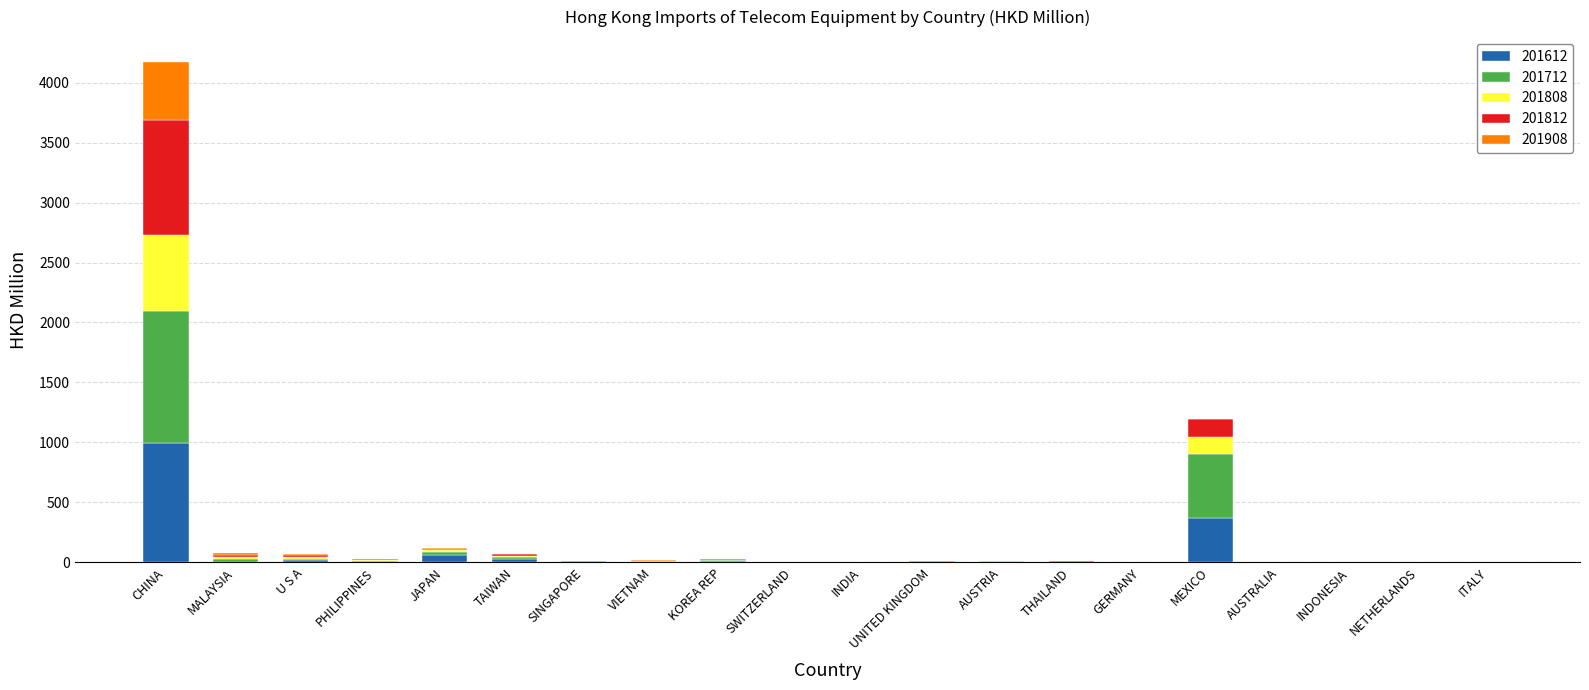

How many data points in 201612 are above 1?

12